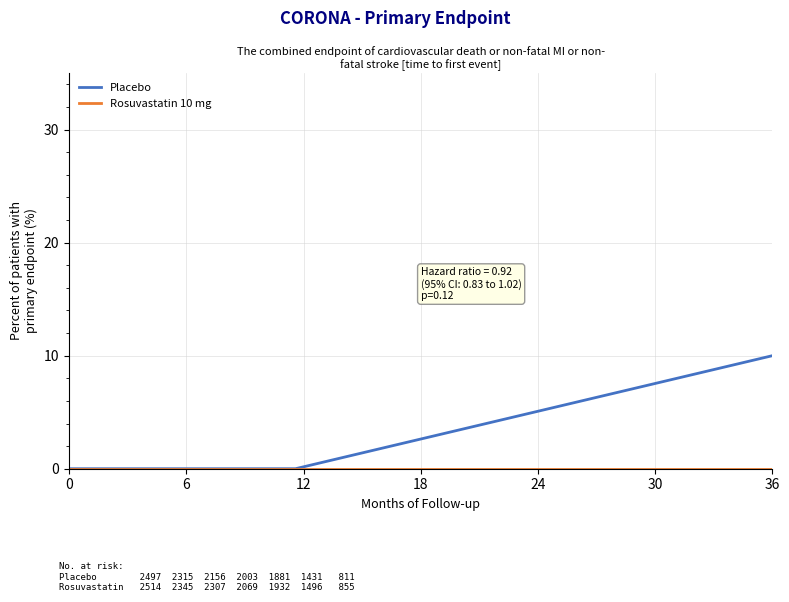

How many positive values does the Placebo series have?

1